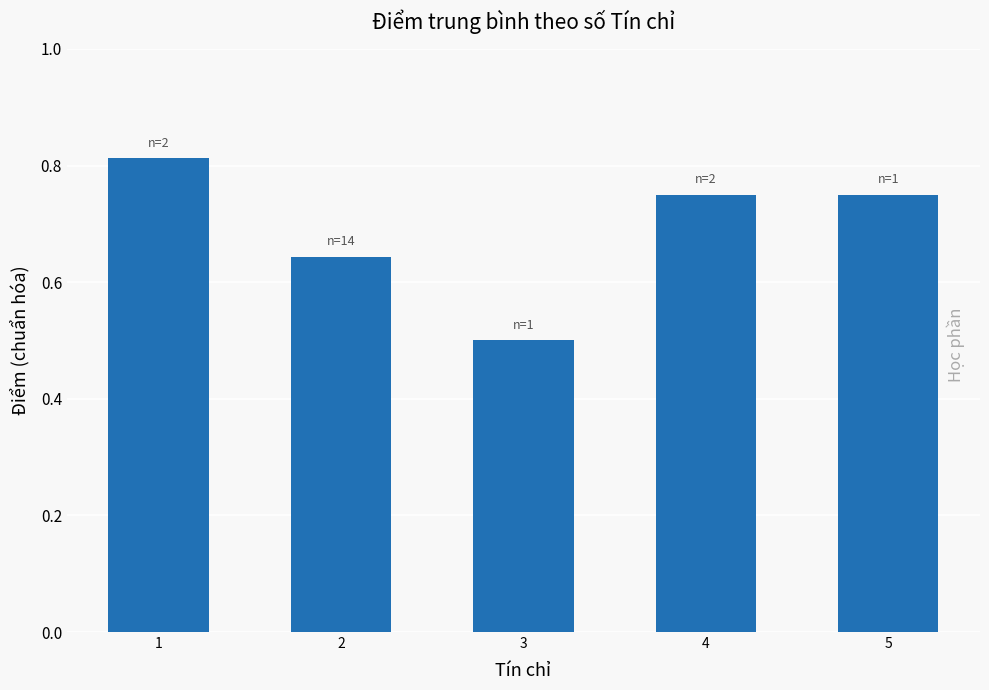

What is the sum of the values at 1 and 4?

1.6